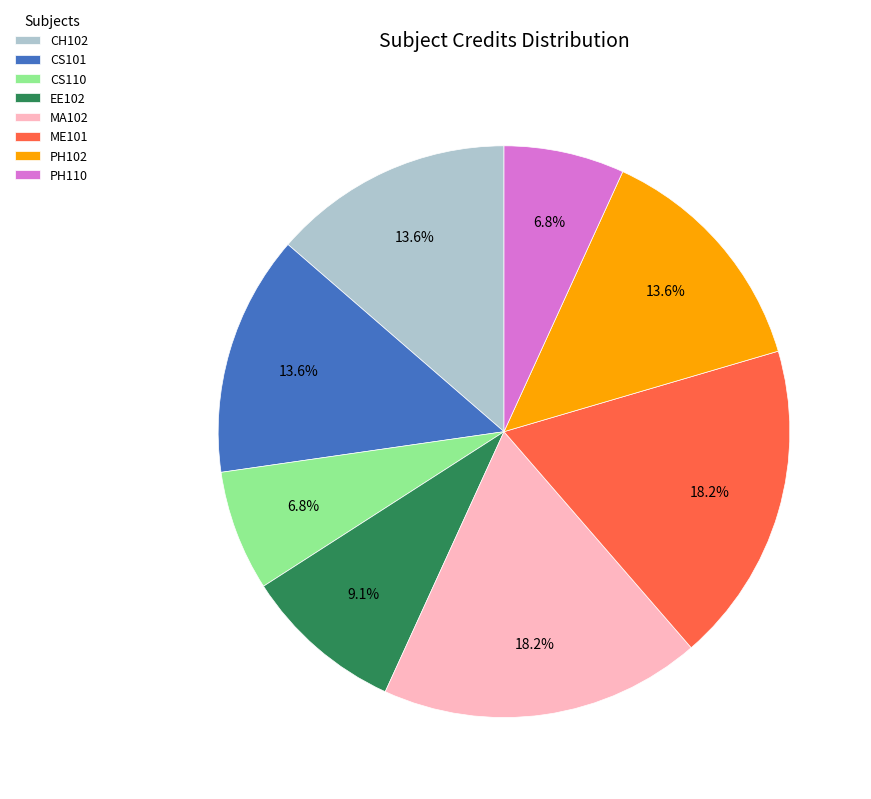

Is there a majority slice in this chart?

No